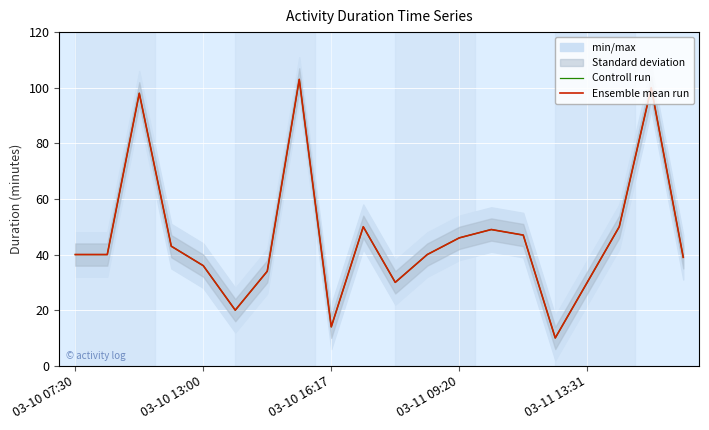

True or false: Ensemble mean run and Controll run intersect in this chart.

False